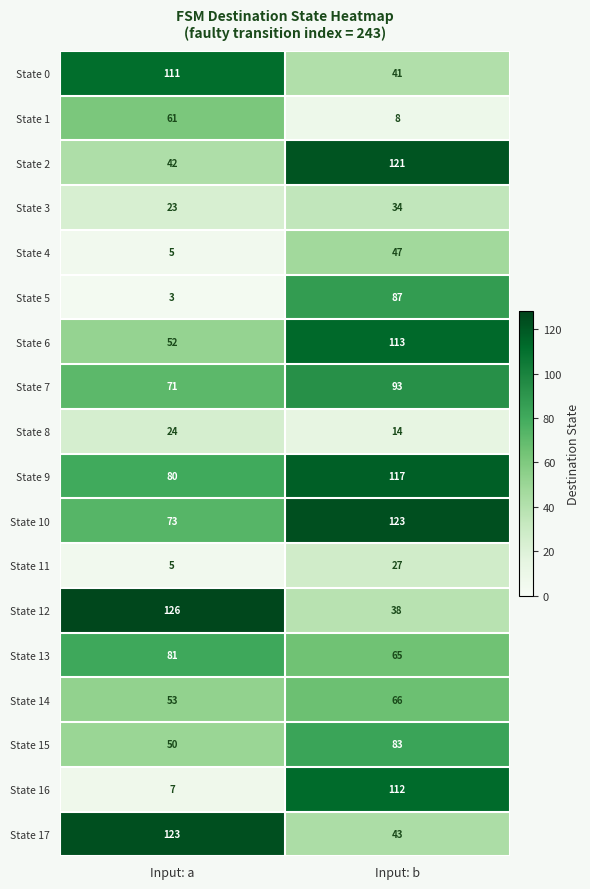

Count the number of data series in this chart.

18